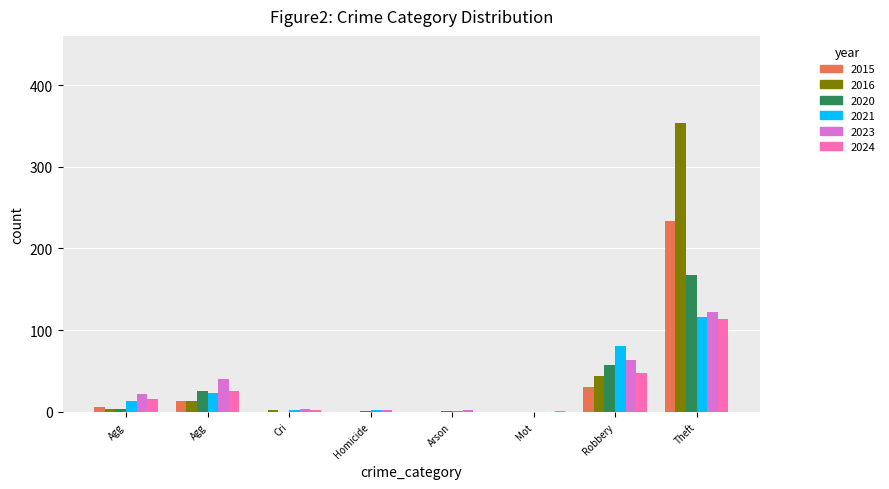

What are all the series names shown in the legend?

2015, 2016, 2020, 2021, 2023, 2024